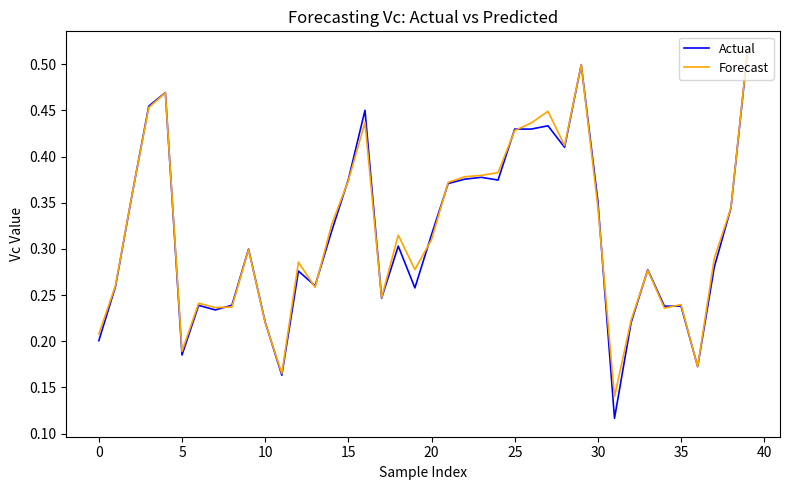

Which series has the largest range (max minus min)?

Actual